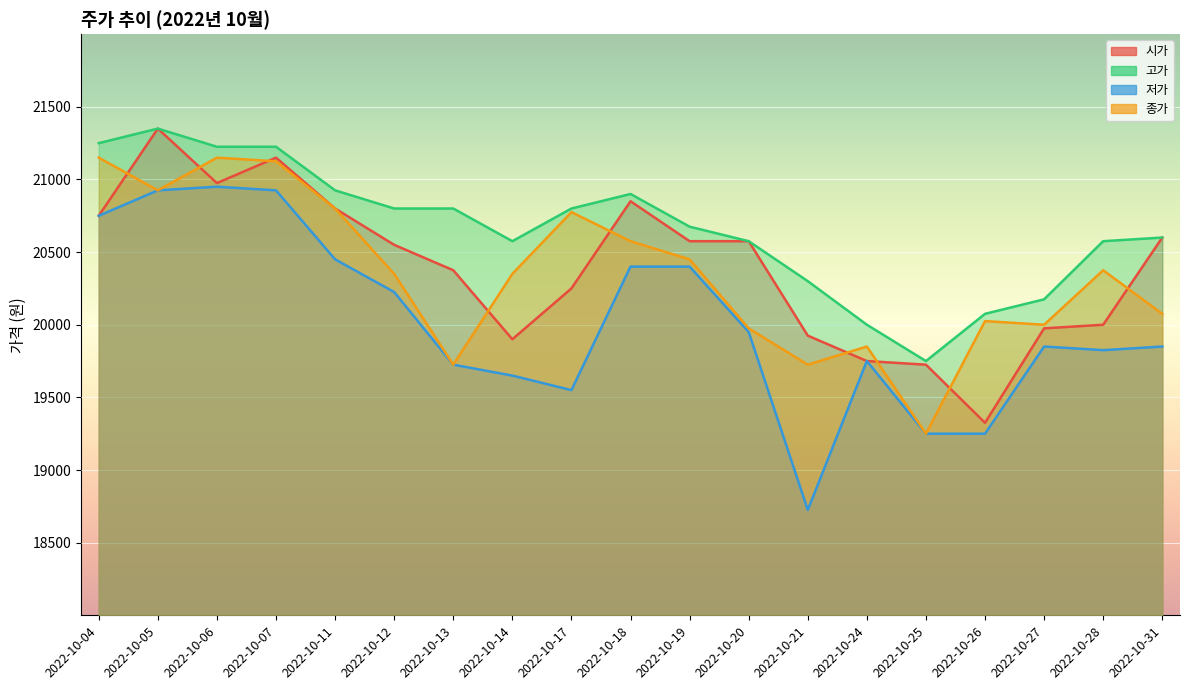

Between which two adjacent categories do 시가 and 종가 first intersect?

2022-10-04 and 2022-10-05